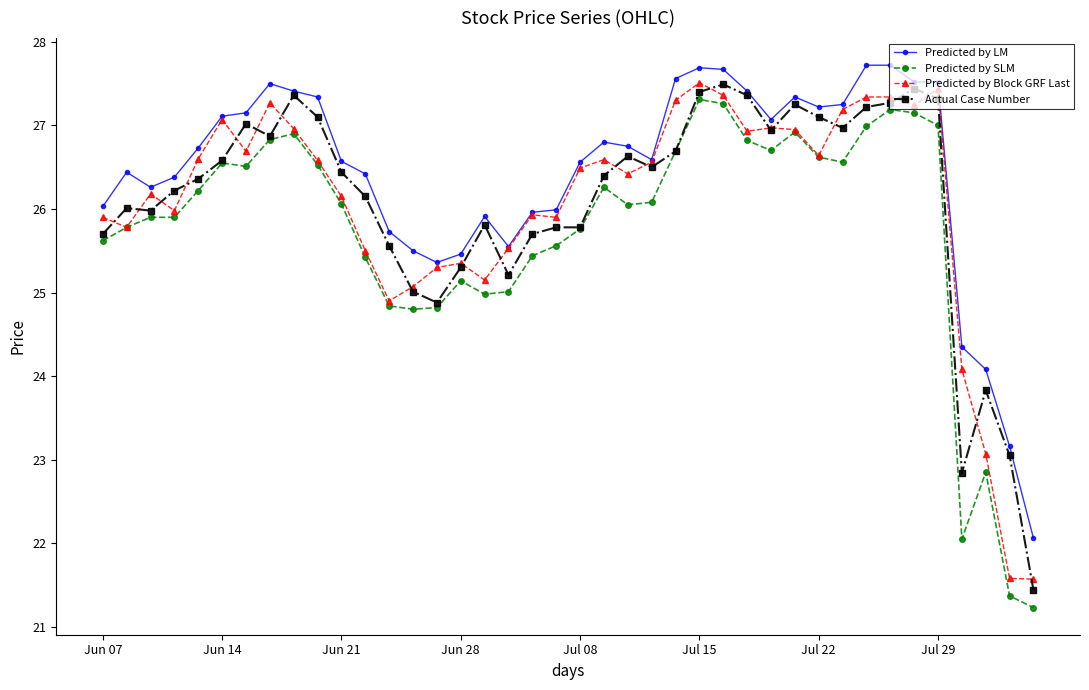

True or false: Predicted by Block GRF Last has more than 1 points higher than both neighbors.

True